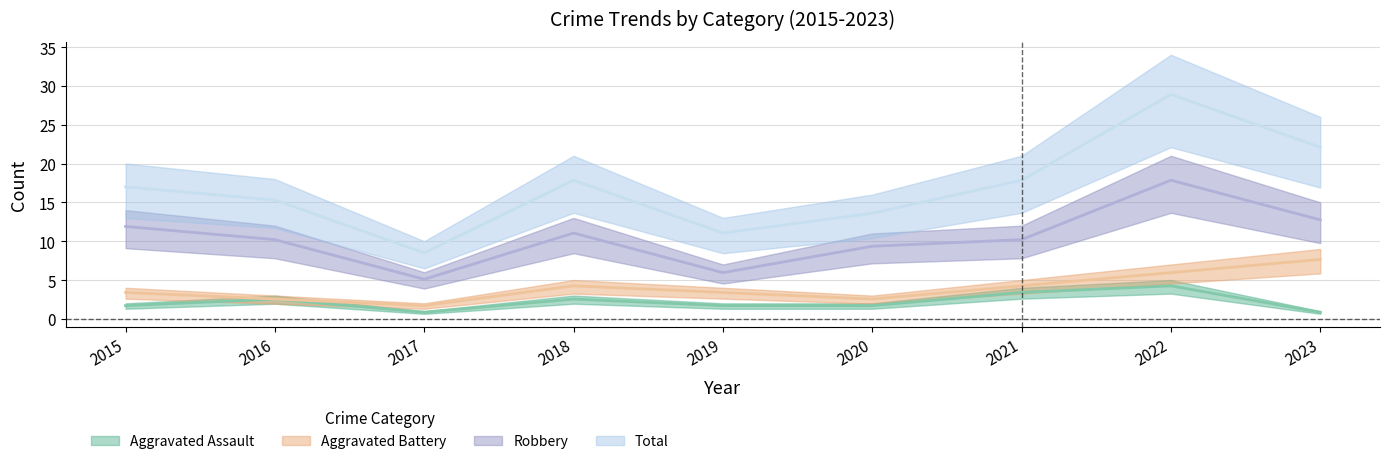

Which series has the widest spread of values?

Total